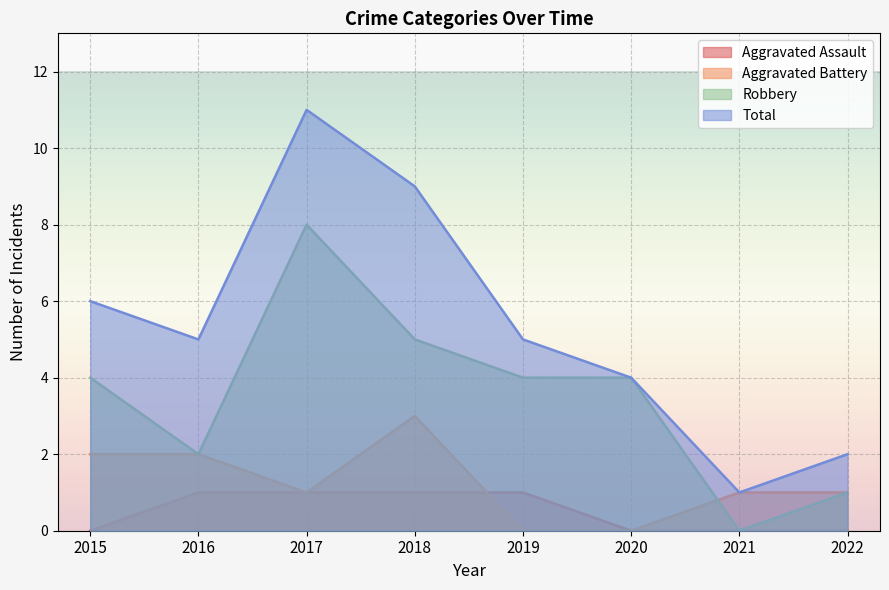

How many data points does each series have?

8